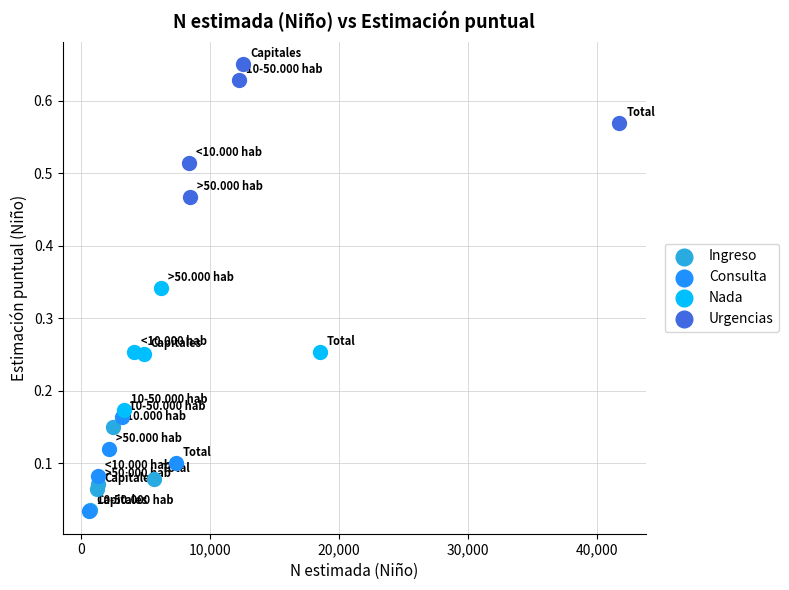

Which series reaches the maximum Y coordinate?

Urgencias